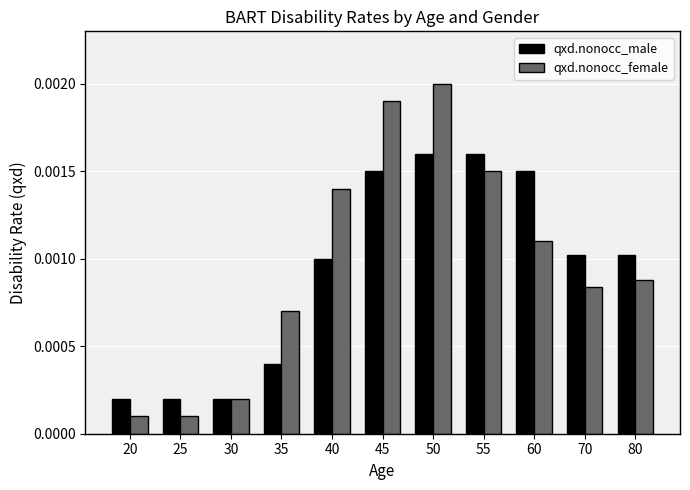

List the series in order of their overall mean, lowest first.

qxd.nonocc_male, qxd.nonocc_female